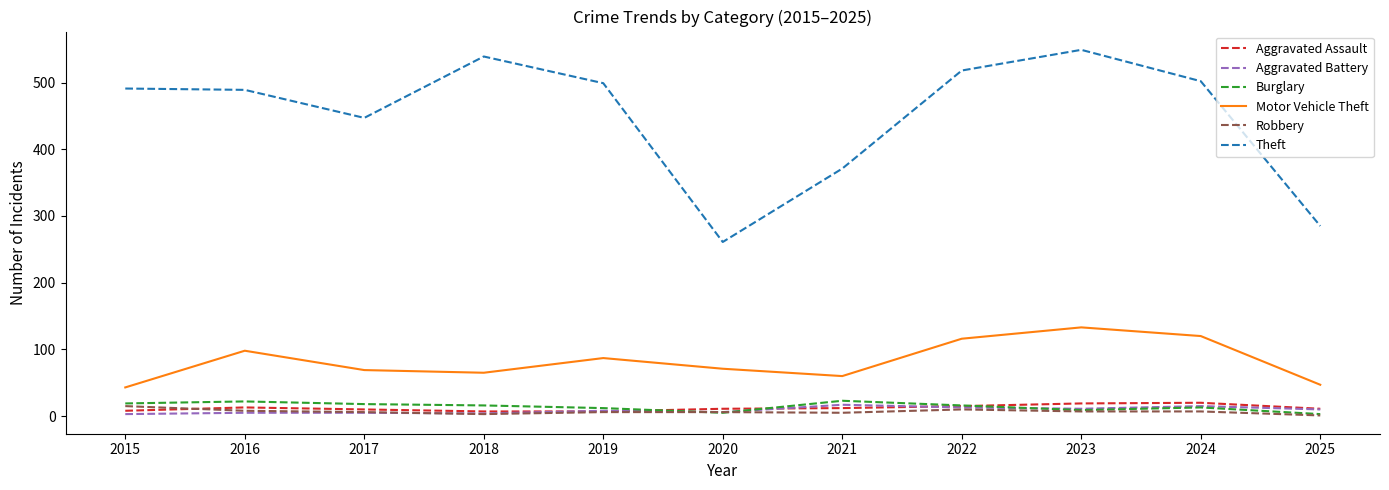

How many values in the Burglary series are below 16?

5